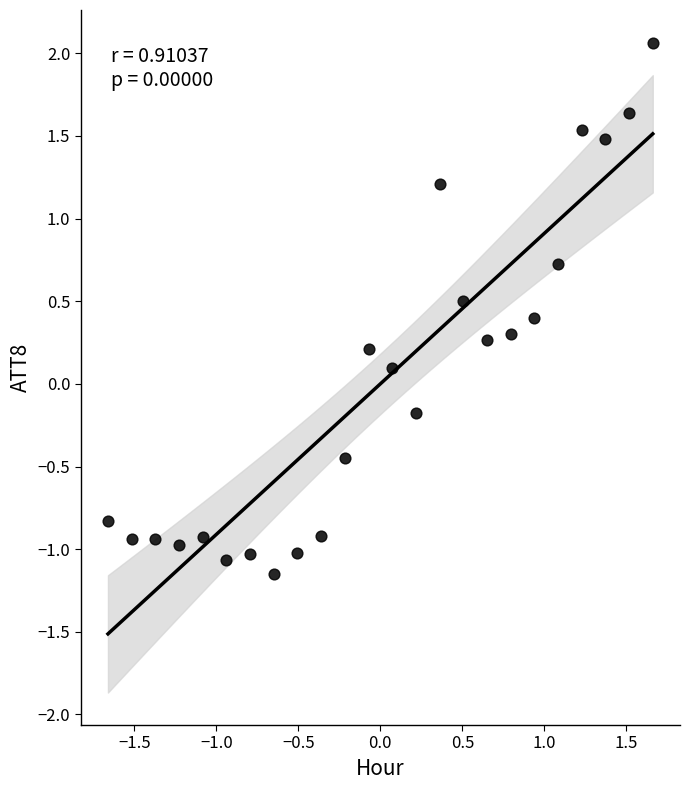

What is the range of Y values (max minus min)?

3.2